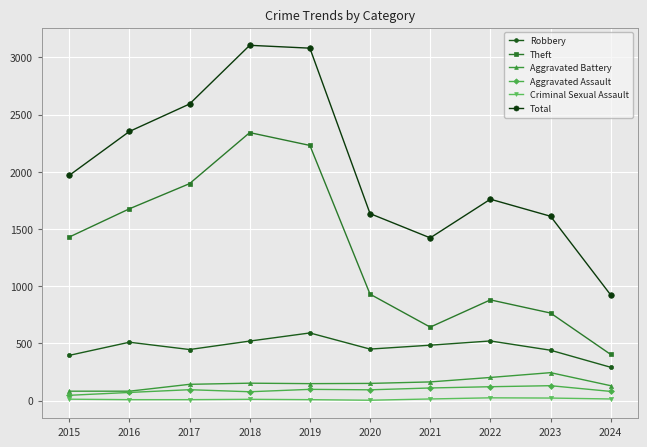

At which category does Total reach its first local valley?

2021